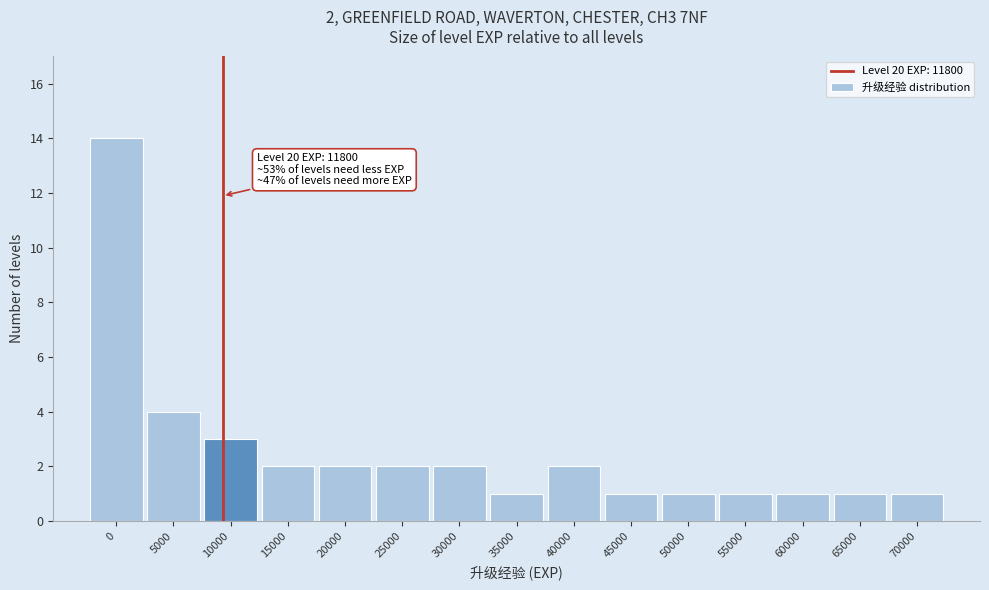

Reading left to right, extract all data points from this chart.

14	4	3	2	2	2	2	1	2	1	1	1	1	1	1